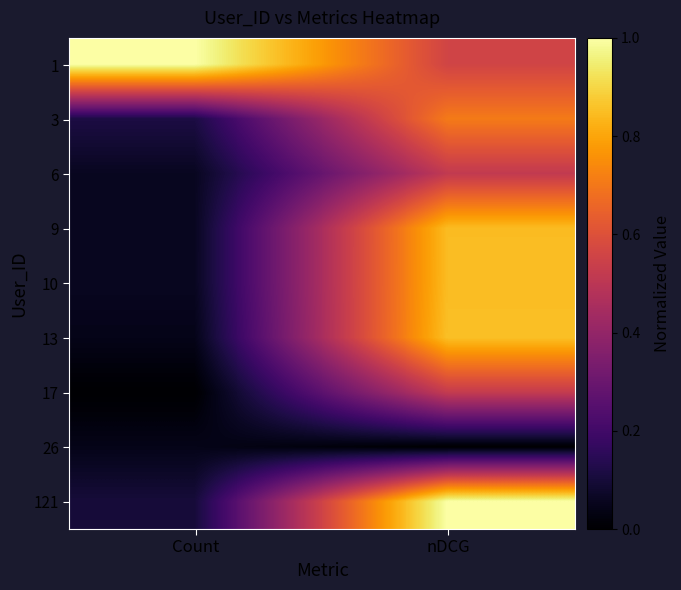

Rank the series at nDCG from highest to lowest value.

121, 13, 10, 9, 3, 1, 17, 6, 26